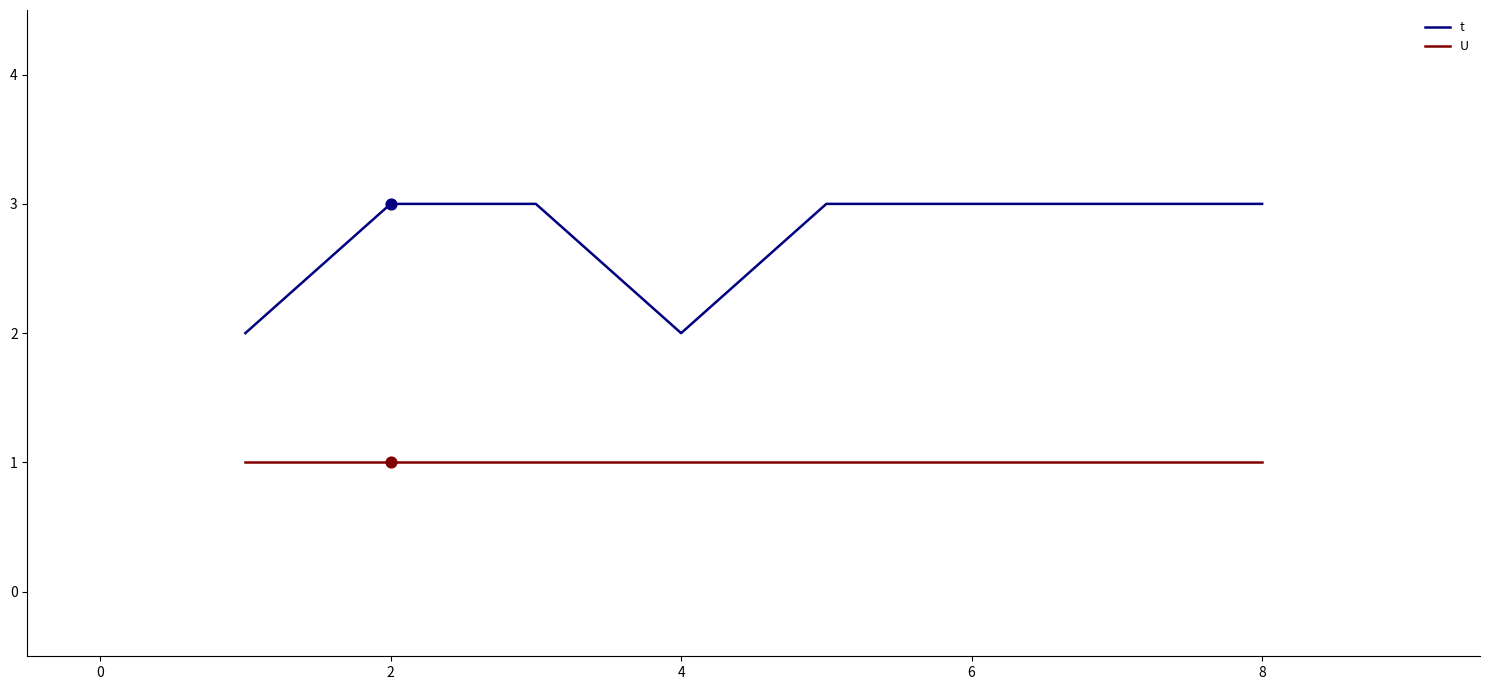

What are all the series names shown in the legend?

t, U